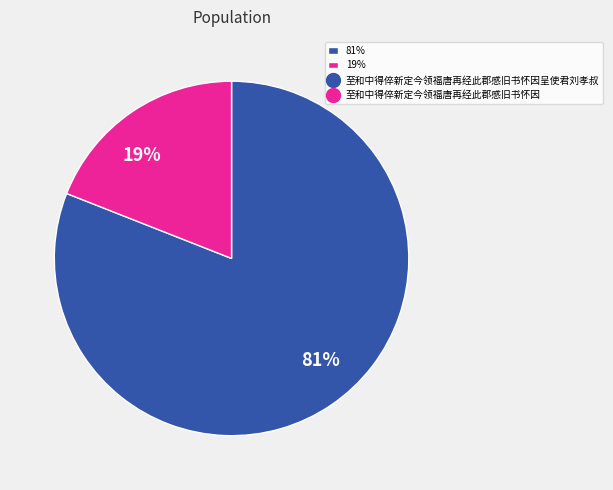

Combined, do 81% and 19% account for over 50%?

Yes